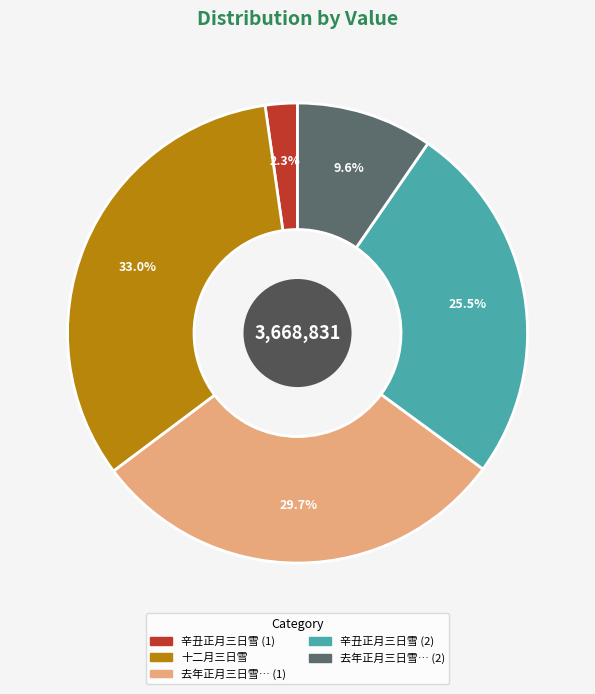

Is there any slice that represents more than half of the pie?

No